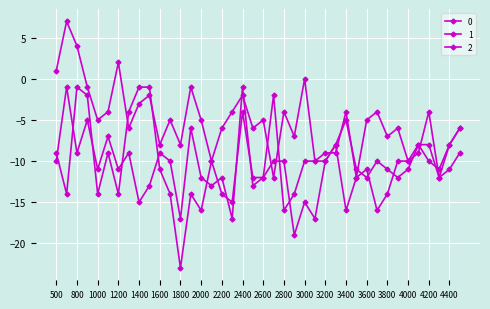

How many distinct data groups are displayed?

3